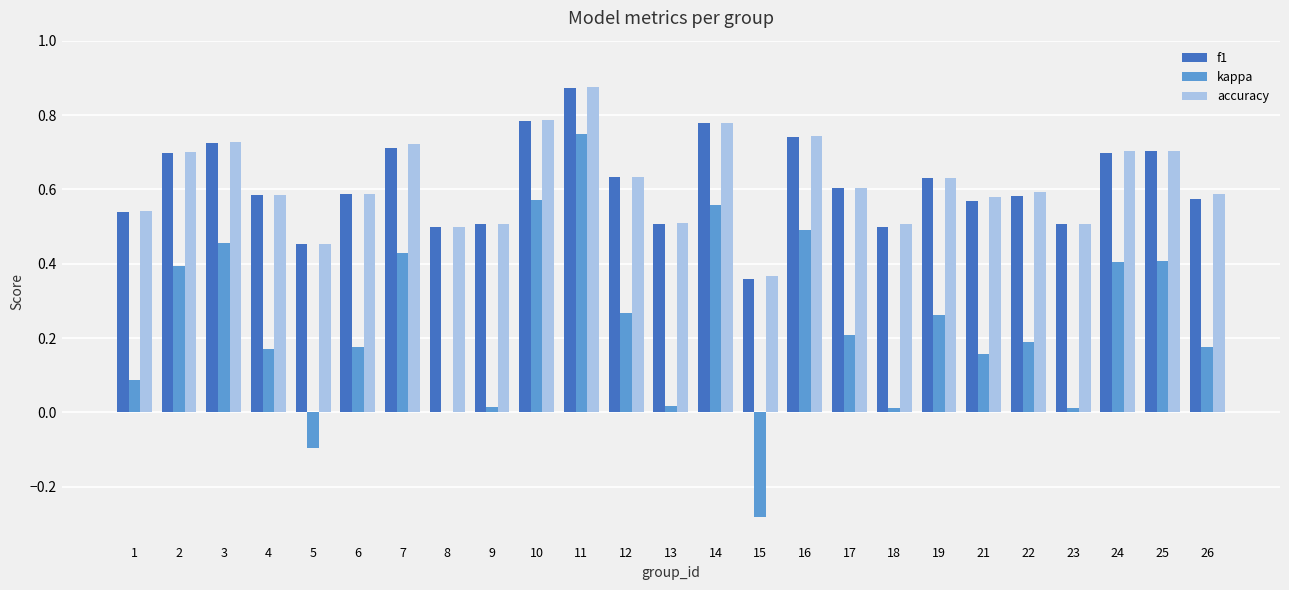

What is the sum of all f1 values?

15.3